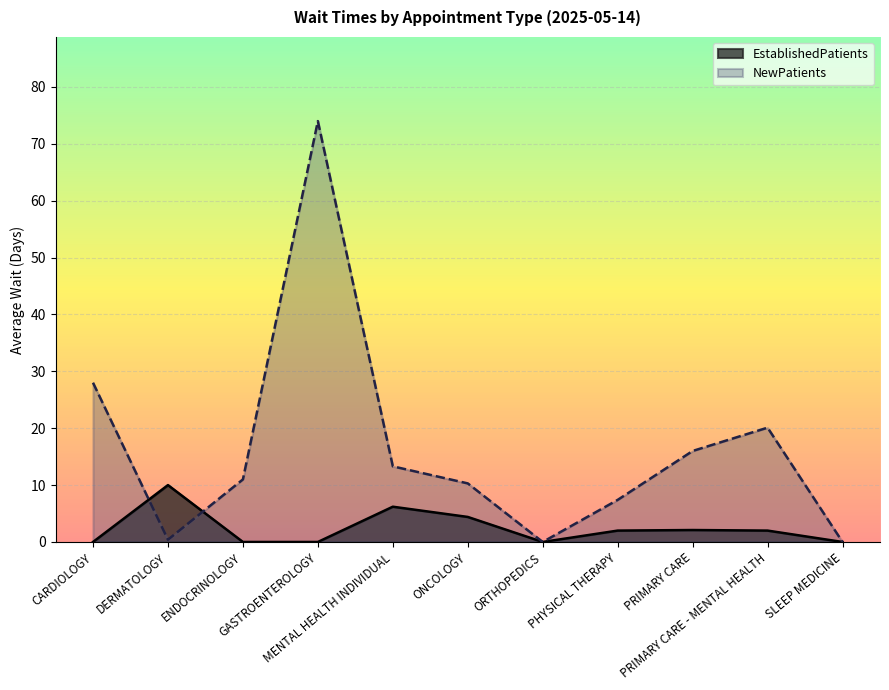

Rank the series at ENDOCRINOLOGY from lowest to highest value.

EstablishedPatients, NewPatients